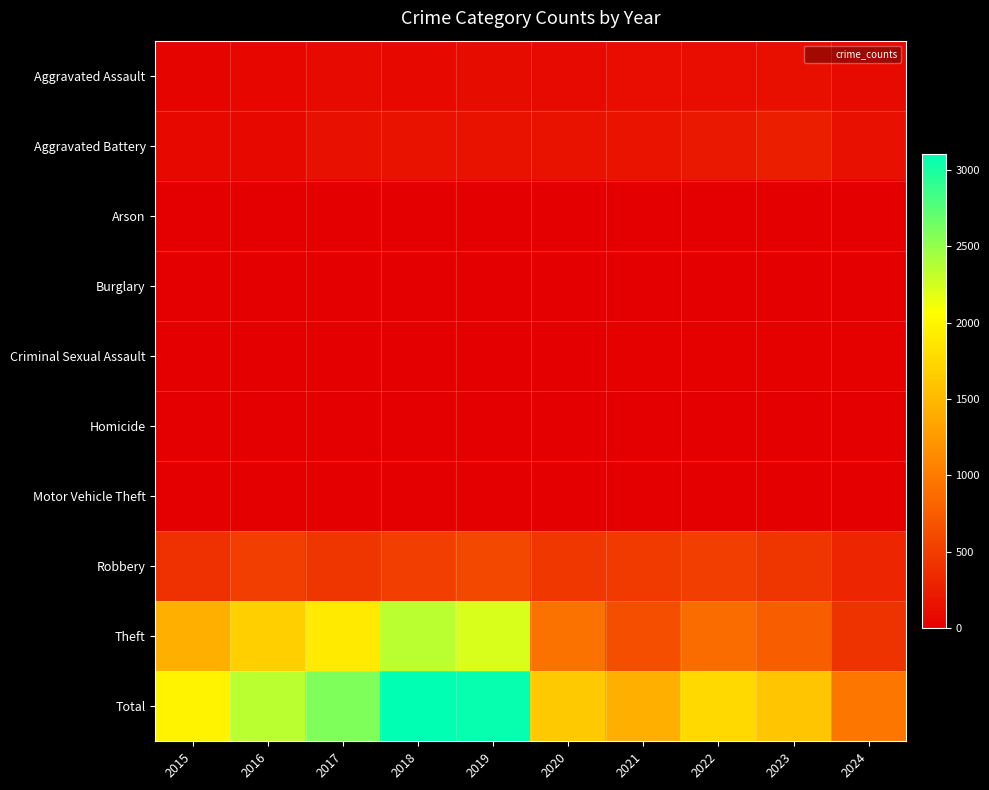

Which category has the lowest value across all series?

2016